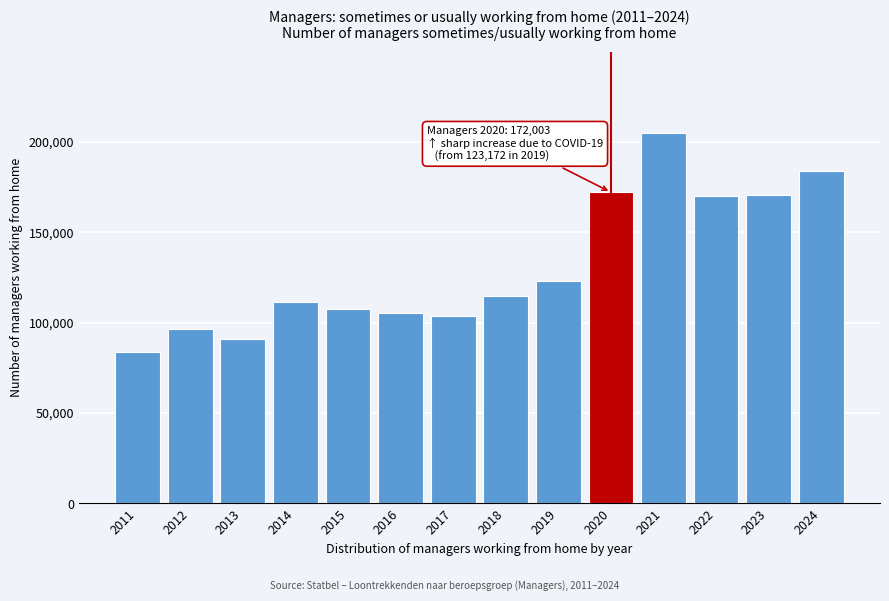

What is the maximum value shown in the chart?

204637